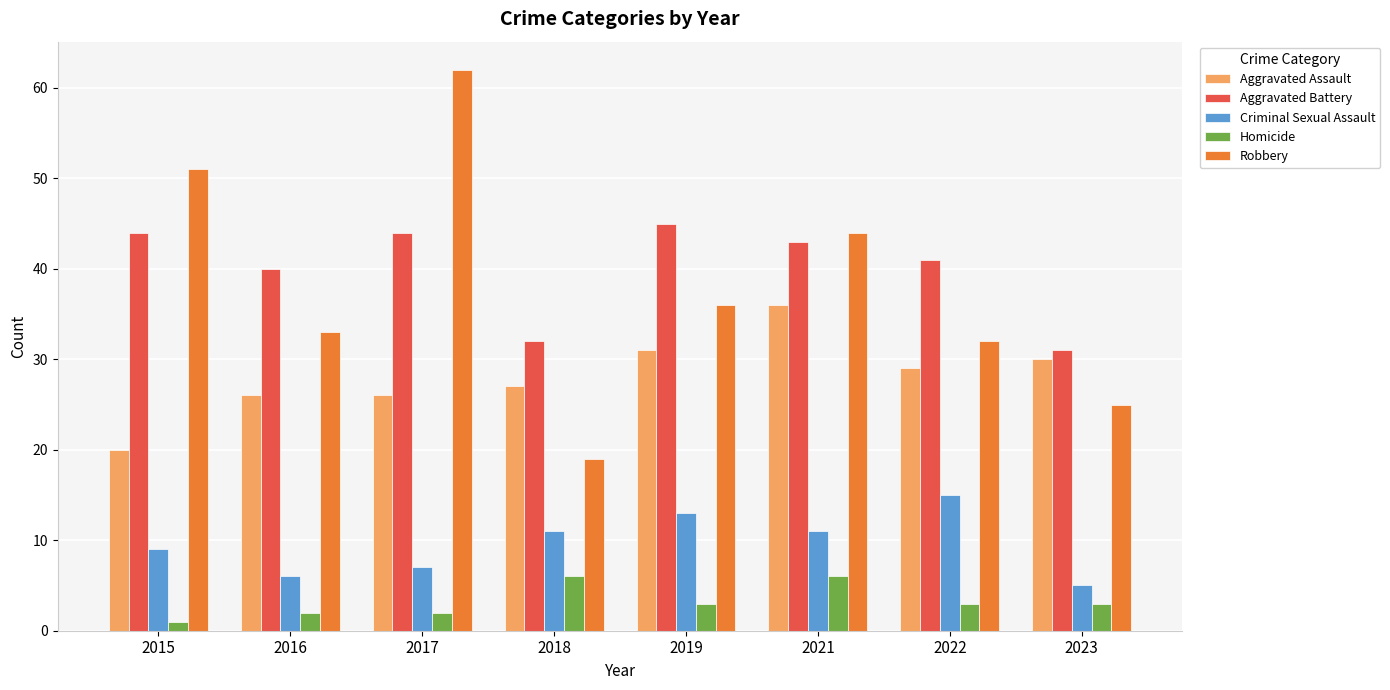

Which series has the largest total across all categories?

Aggravated Battery